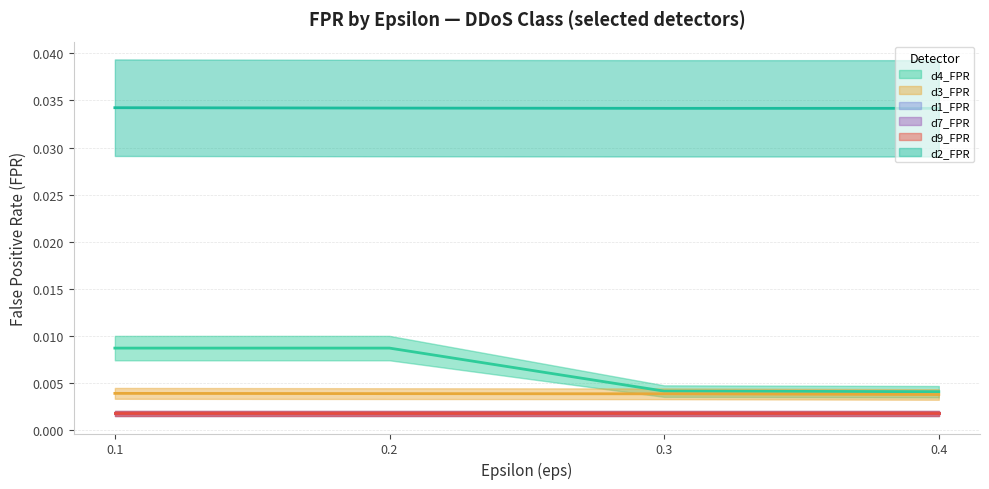

Which series changed the most between 0.2 and 0.4?

d4_FPR (line)